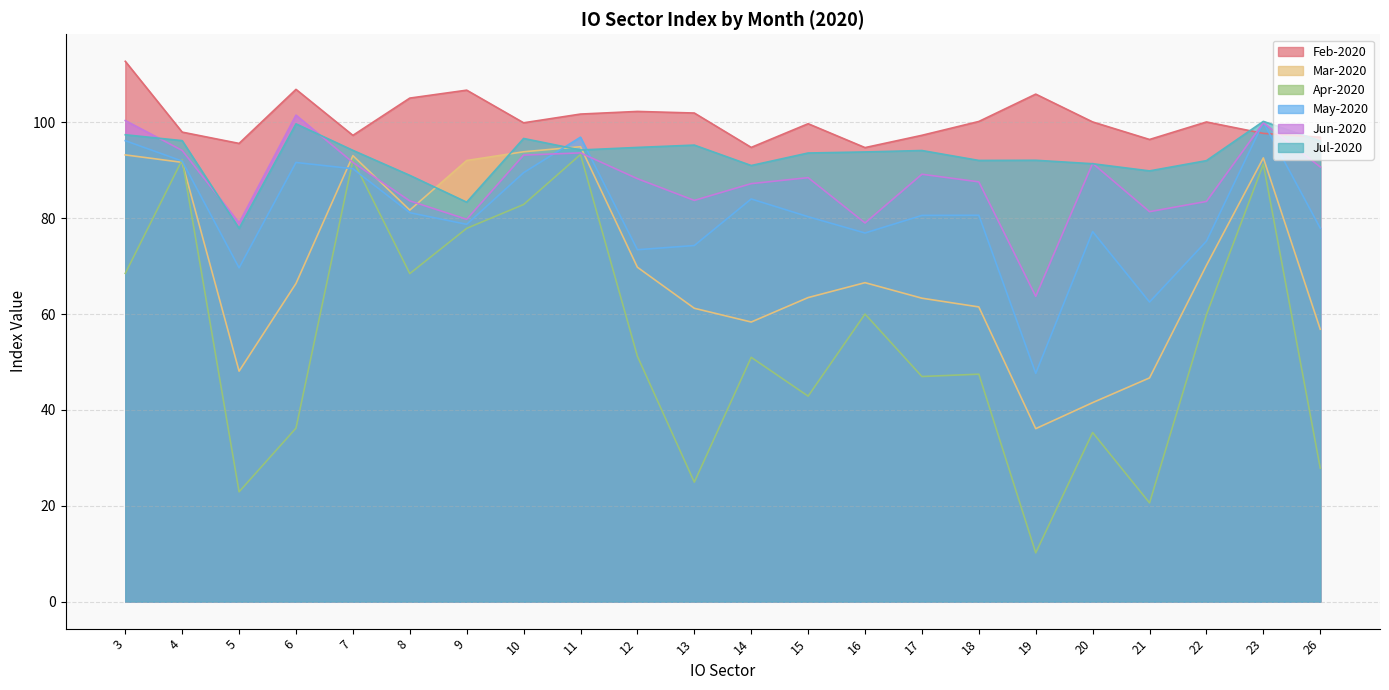

What value does the Jul-2020 series have at 16?

93.8